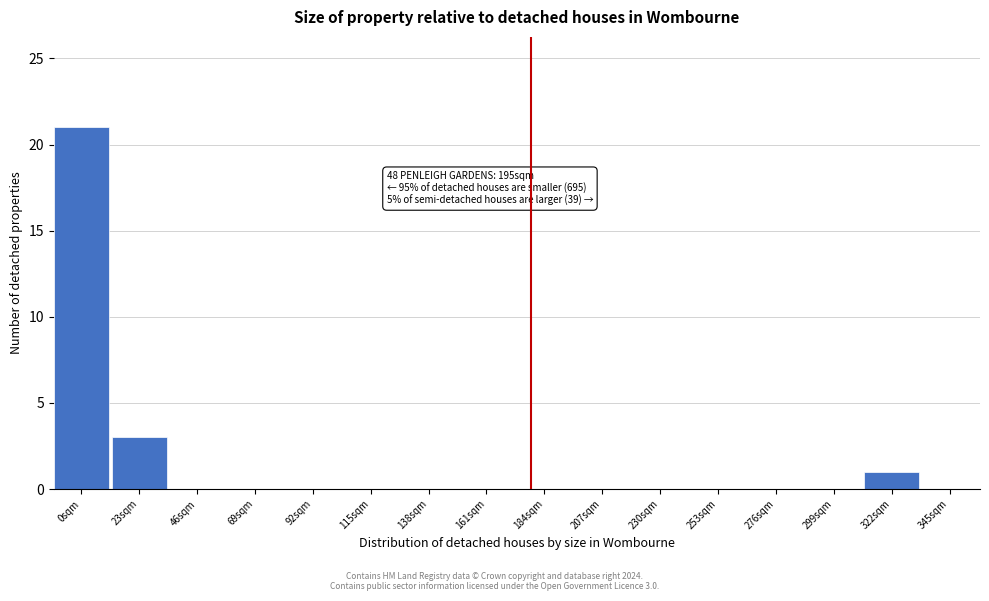

Reading left to right, extract all data points from this chart.

0sqm=21	23sqm=3	46sqm=0	69sqm=0	92sqm=0	115sqm=0	138sqm=0	161sqm=0	184sqm=0	207sqm=0	230sqm=0	253sqm=0	276sqm=0	299sqm=0	322sqm=1	345sqm=0